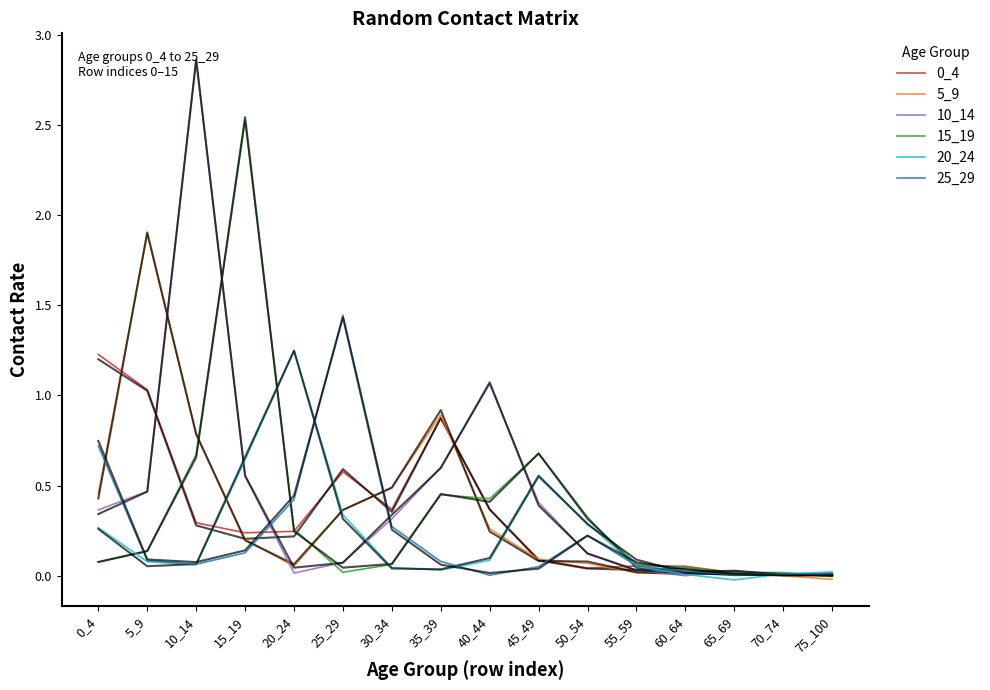

What is the difference between the second highest and minimum values in the 15_19 series?

0.7